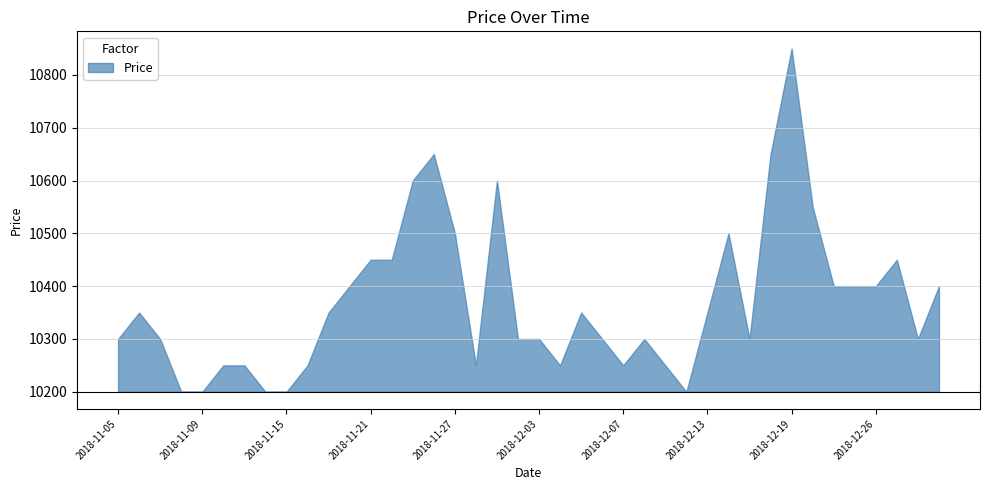

Rank the categories by value from lowest to highest.

2018-11-08, 2018-11-09, 2018-11-14, 2018-11-15, 2018-12-12, 2018-11-12, 2018-11-13, 2018-11-16, 2018-11-28, 2018-12-04, 2018-12-07, 2018-12-11, 2018-11-05, 2018-11-07, 2018-11-30, 2018-12-03, 2018-12-06, 2018-12-10, 2018-12-17, 2018-12-28, 2018-11-06, 2018-11-19, 2018-12-05, 2018-12-13, 2018-11-20, 2018-12-21, 2018-12-24, 2018-12-26, 2019-01-02, 2018-11-21, 2018-11-22, 2018-12-27, 2018-11-27, 2018-12-14, 2018-12-20, 2018-11-23, 2018-11-29, 2018-11-26, 2018-12-18, 2018-12-19